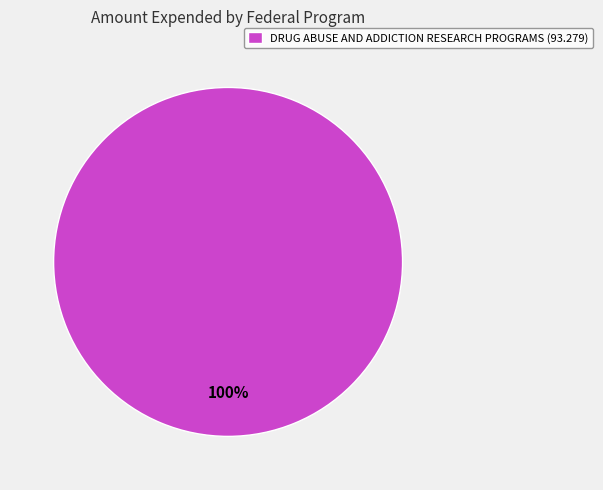

To the nearest percent, what percentage of the pie is DRUG ABUSE AND ADDICTION RESEARCH PROGRAMS (93.279)?

100%